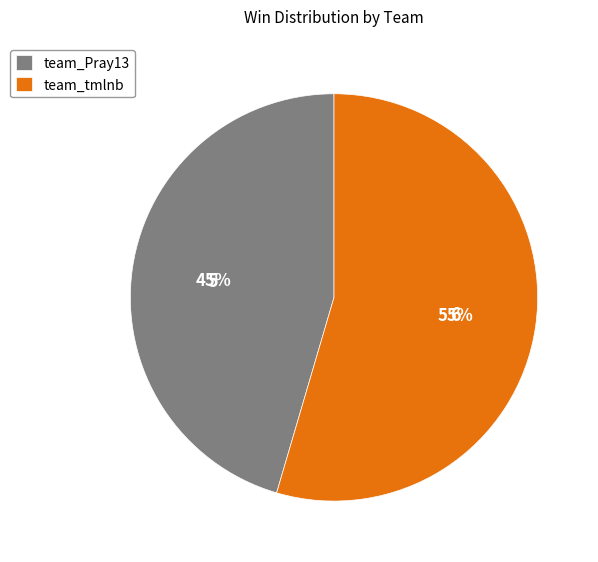

What is the smallest slice in the pie chart?

team_Pray13